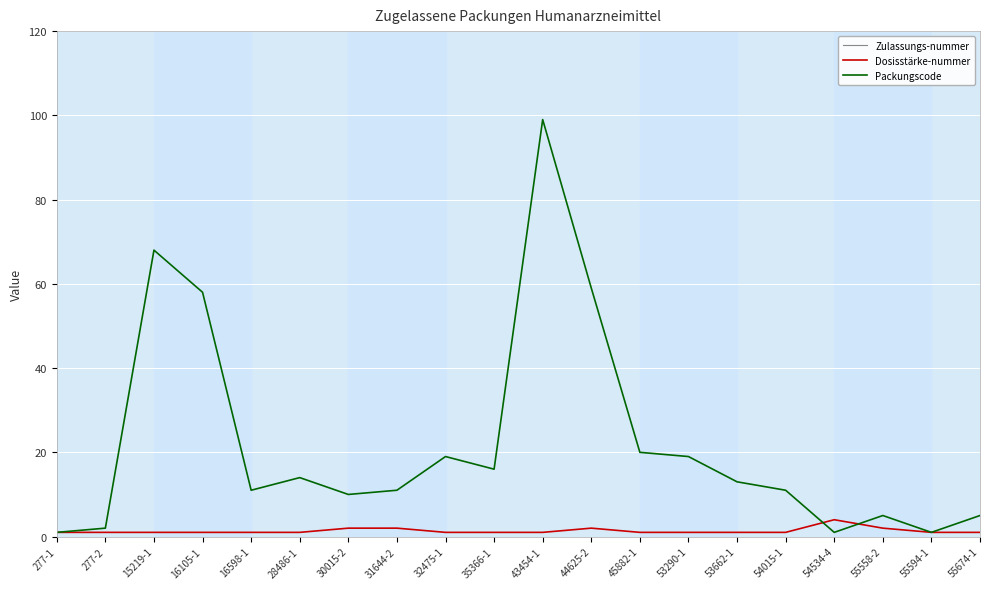

Which series has the largest range (max minus min)?

Zulassungs-nummer